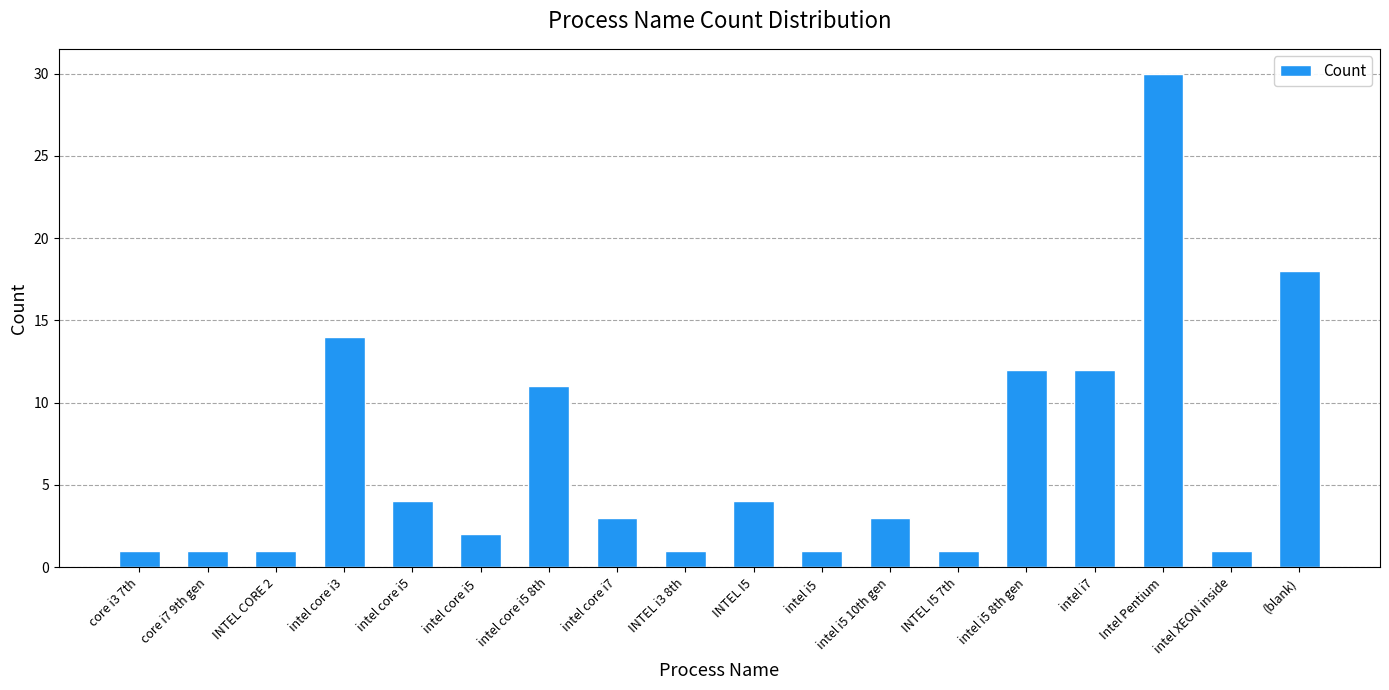

Reading right to left, extract all data points from this chart.

(blank)=18	intel XEON inside=1	Intel Pentium=30	intel i7=12	intel i5 8th gen=12	INTEL I5 7th=1	intel i5 10th gen=3	intel i5 =1	INTEL I5=4	INTEL i3 8th=1	intel core i7=3	intel core i5 8th=11	intel core i5 =2	intel core i5=4	intel core i3=14	INTEL CORE 2=1	core i7 9th gen=1	core i3 7th=1